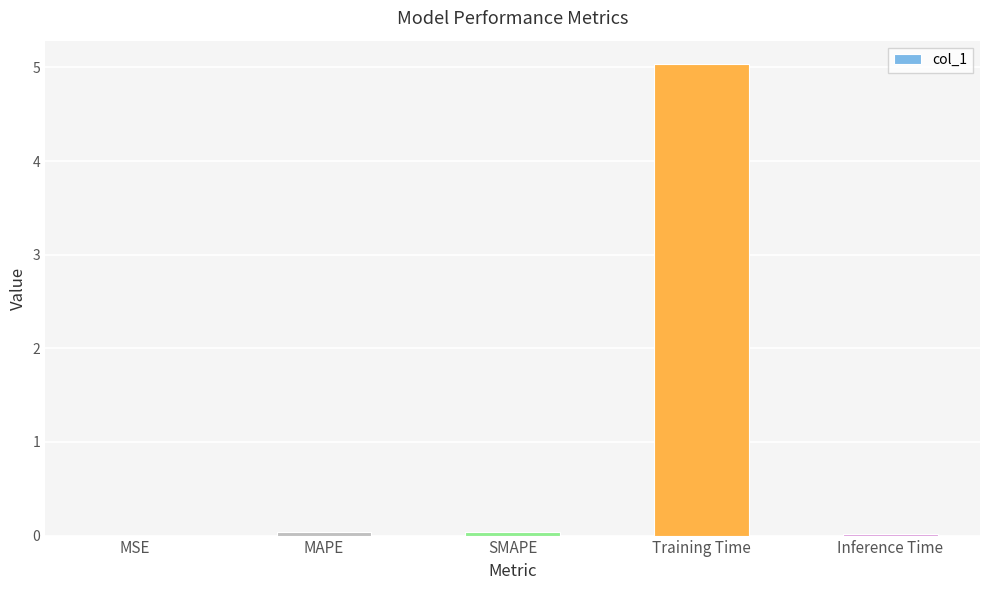

What is the change in value from Training Time to Inference Time?

-5.0